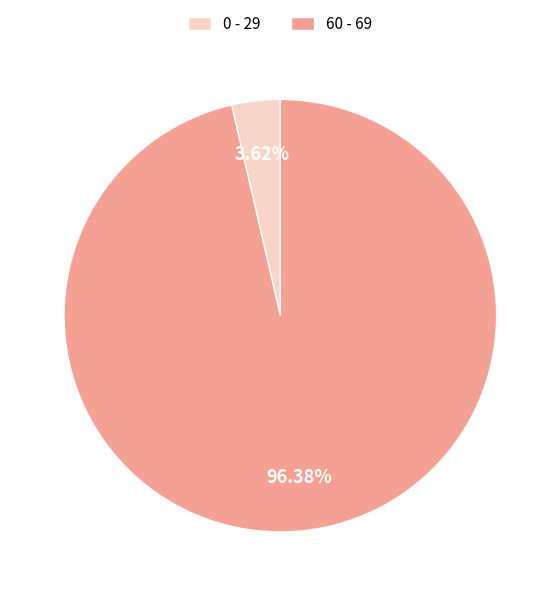

Rank the categories by value from lowest to highest.

0 - 29, 60 - 69